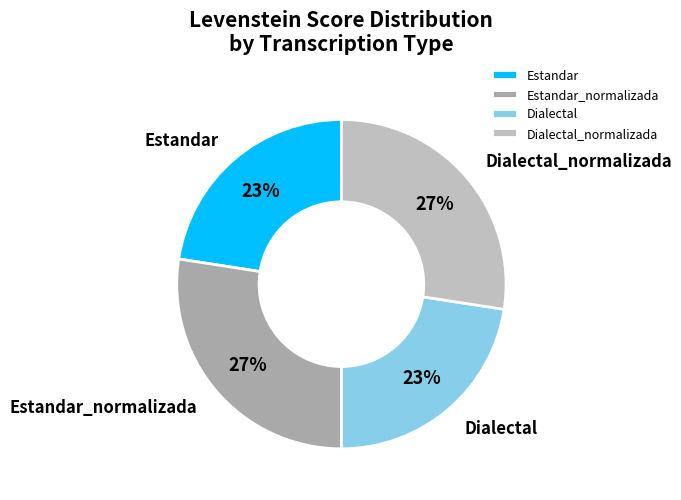

To the nearest percent, what is the average slice percentage?

25%